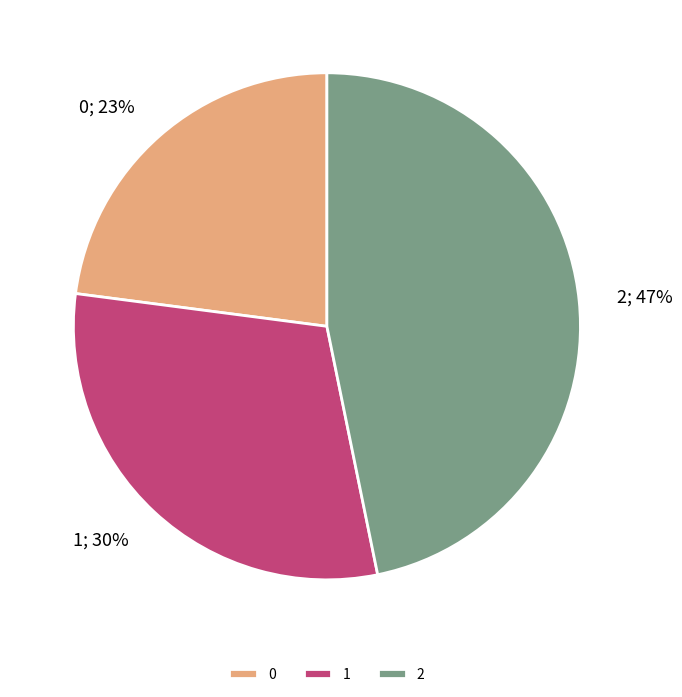

Is it true that 2 is 37% of the pie?

False